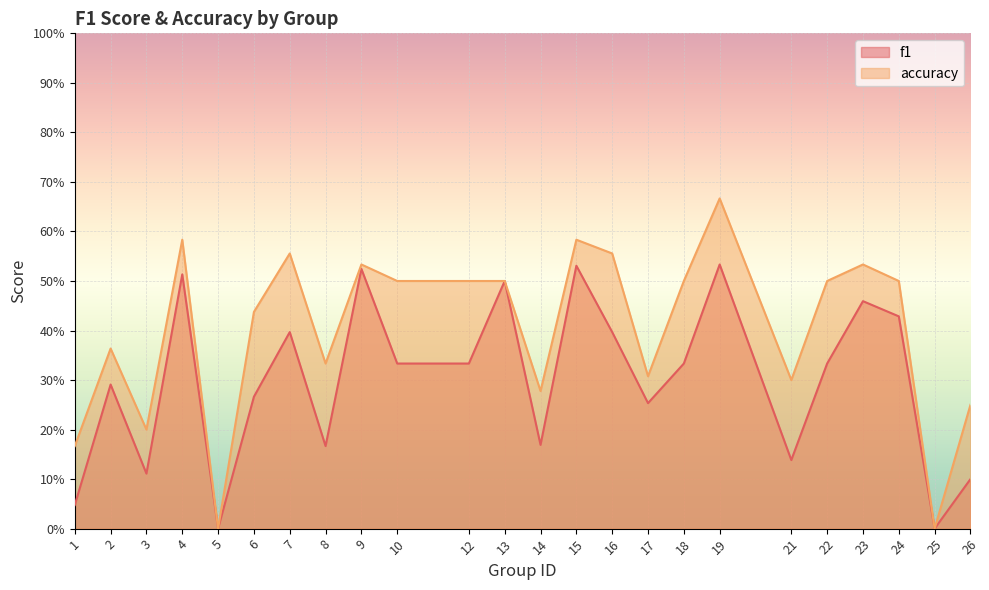

How many values in the f1 series exceed 0?

22